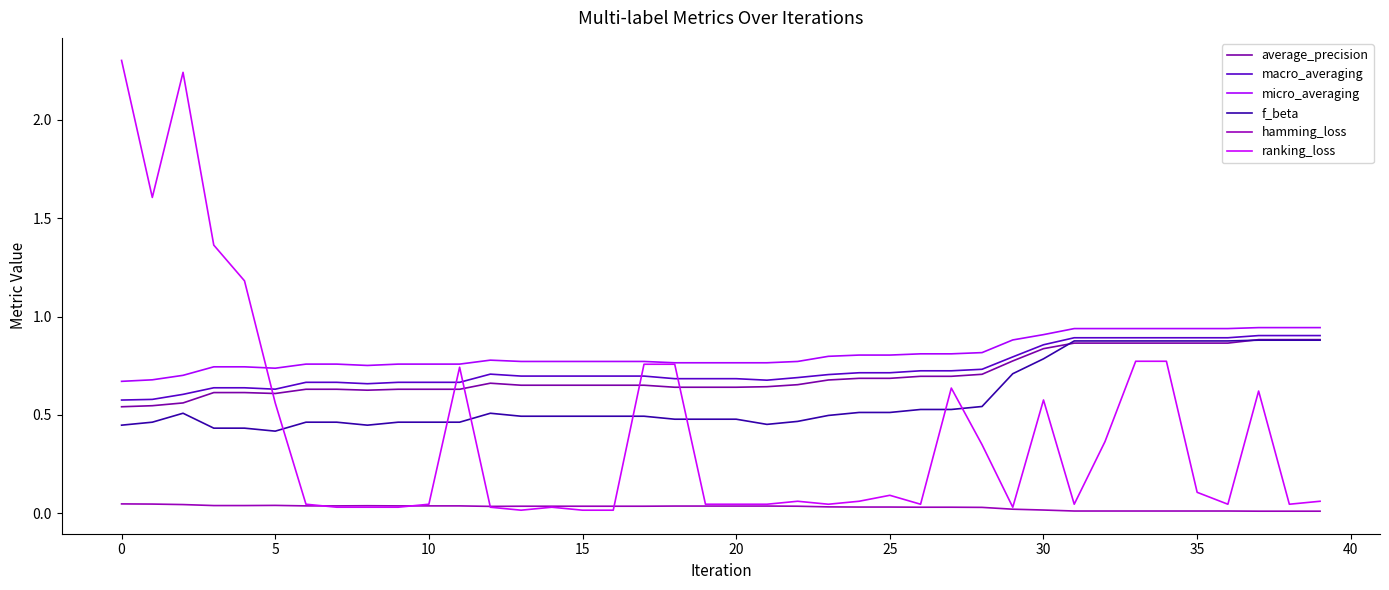

Which series has the widest spread of values?

ranking_loss